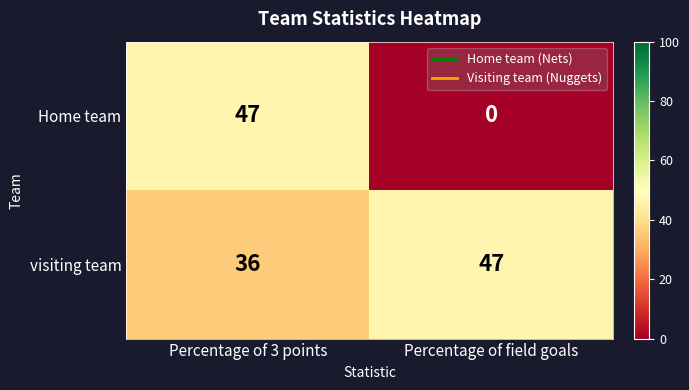

What is the difference between the highest and lowest values at Percentage of field goals?

47